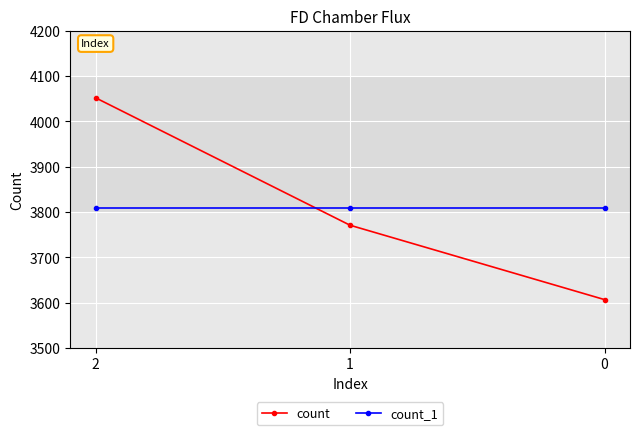

What is the value of the count point at the 2nd from the left?

3771